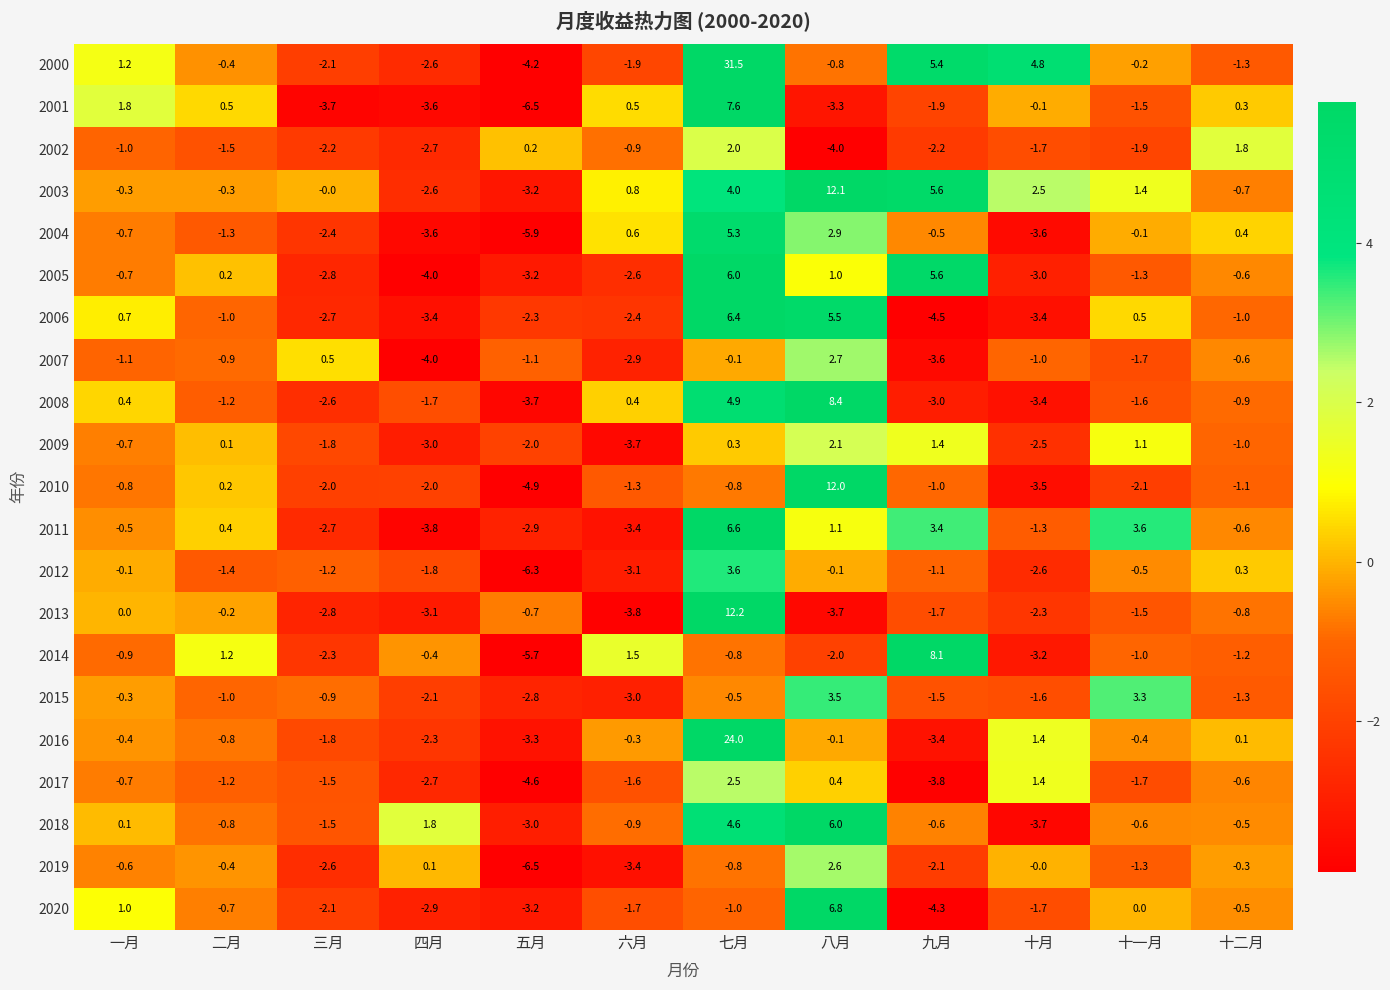

What is the difference between the maximum and second lowest values in the 2016 series?

27.3